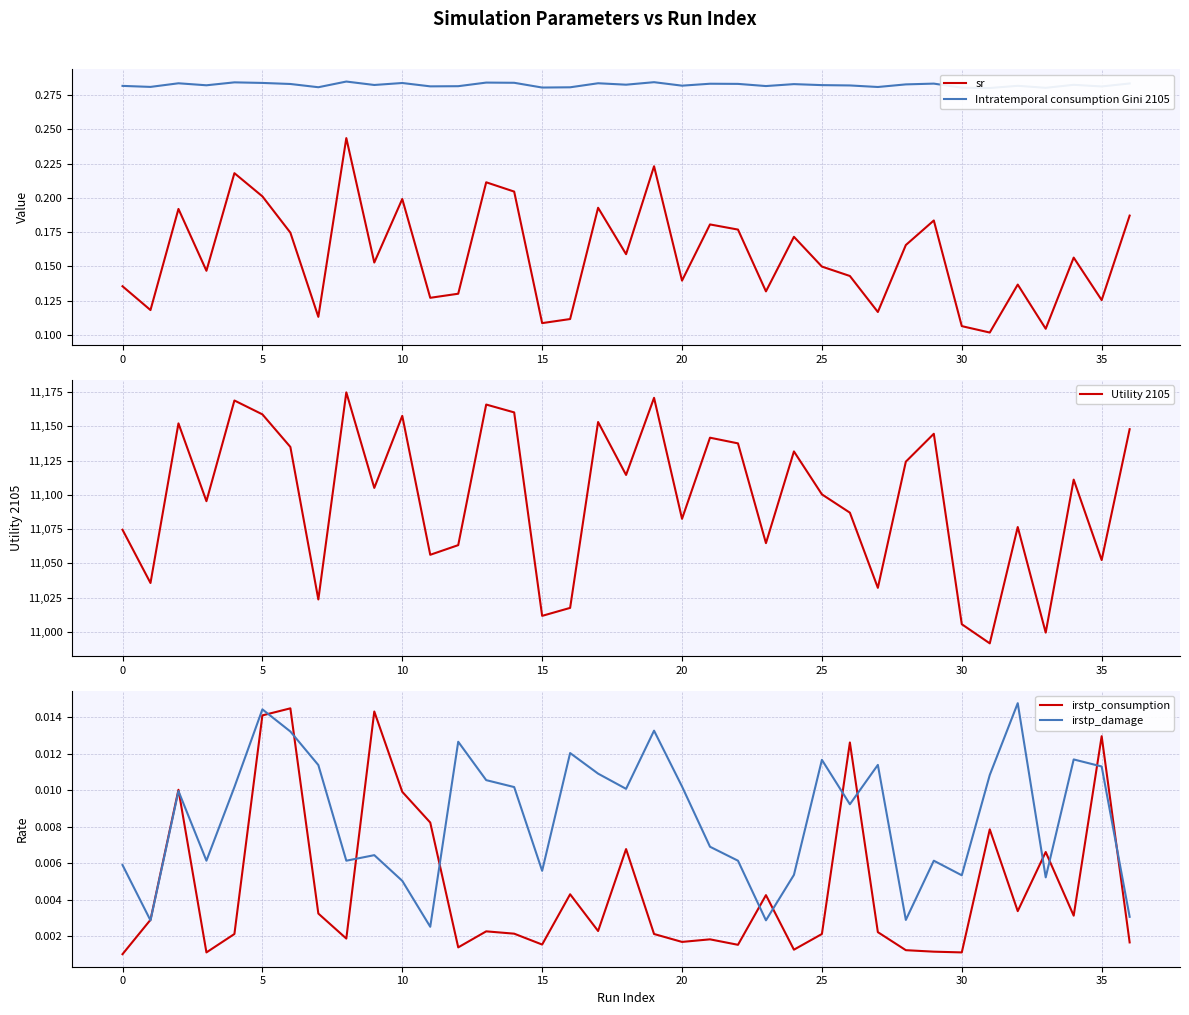

The irstp_damage series shows 0.0 at 22. True or false?

True